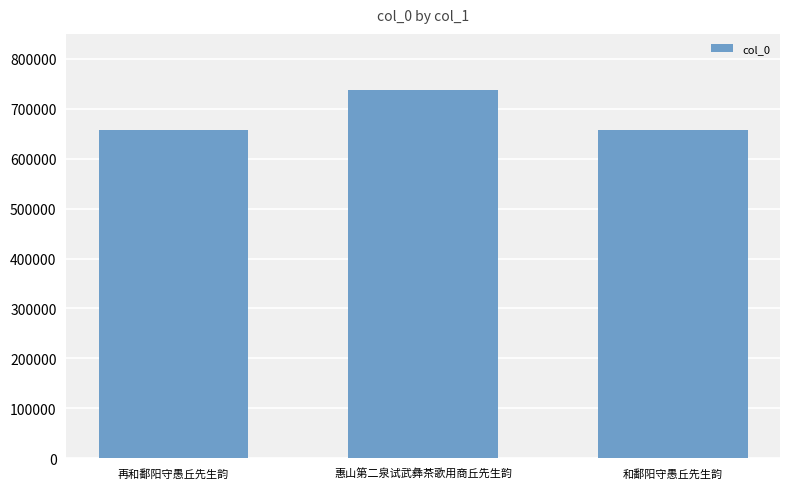

How many bars are there in total?

3